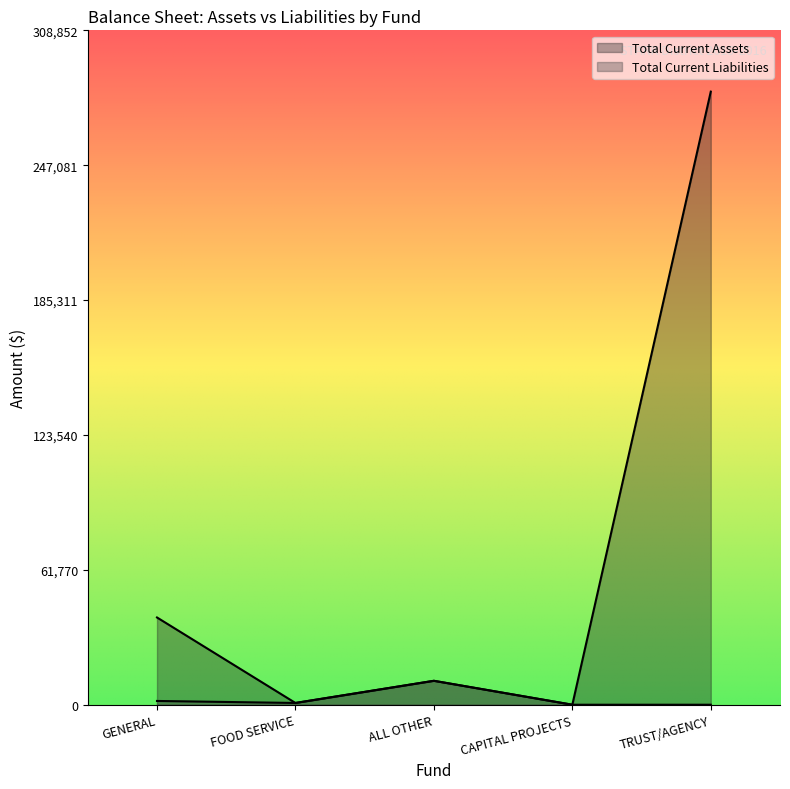

What are all the series names shown in the legend?

Total Current Assets, Total Current Liabilities